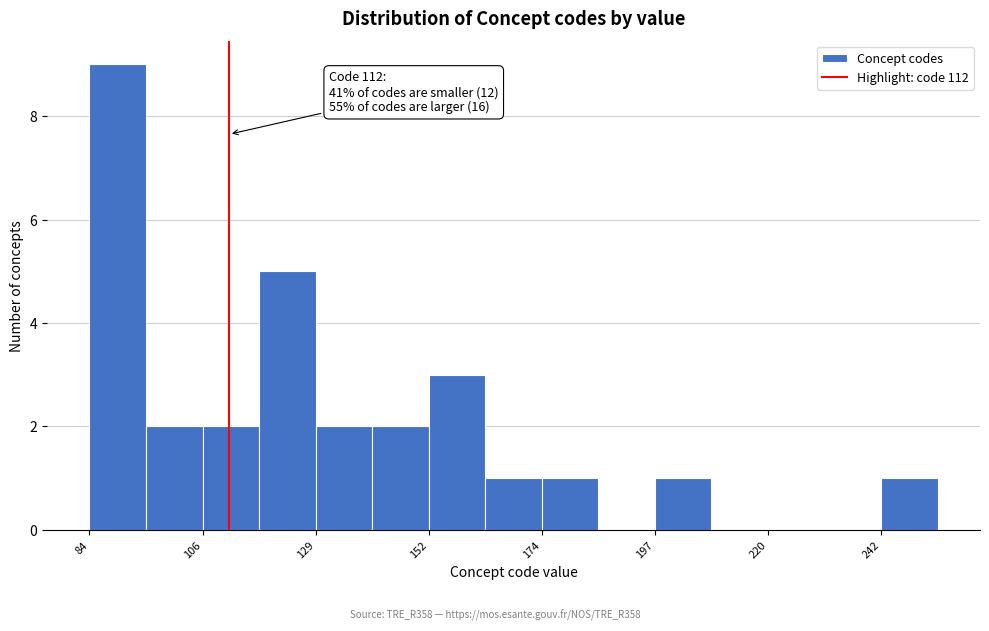

Read against the x-axis, roughly where is the centre of the tallest bar?

90